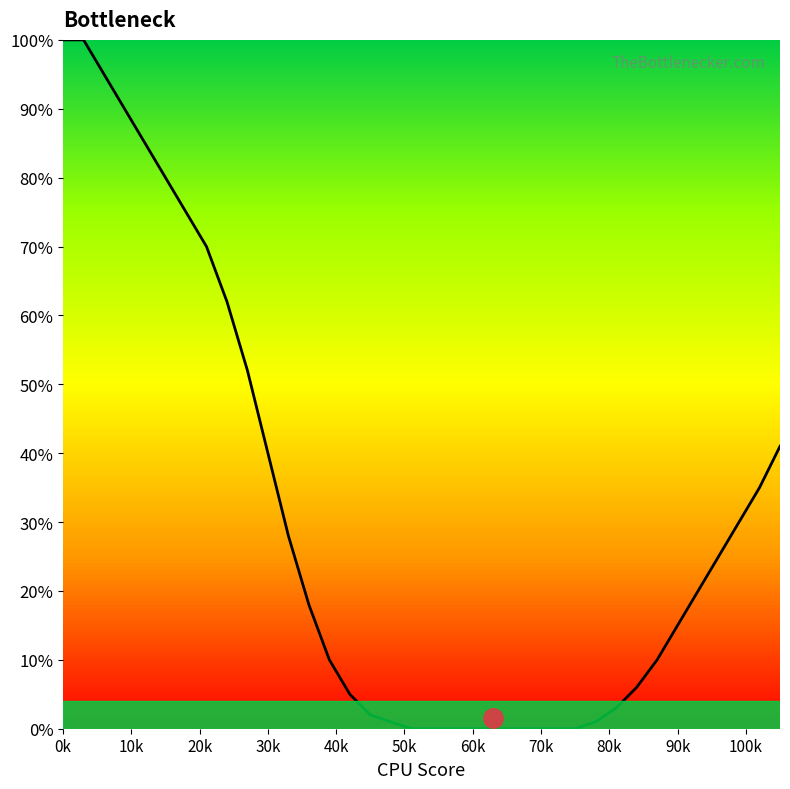

What is the greatest value displayed?

100